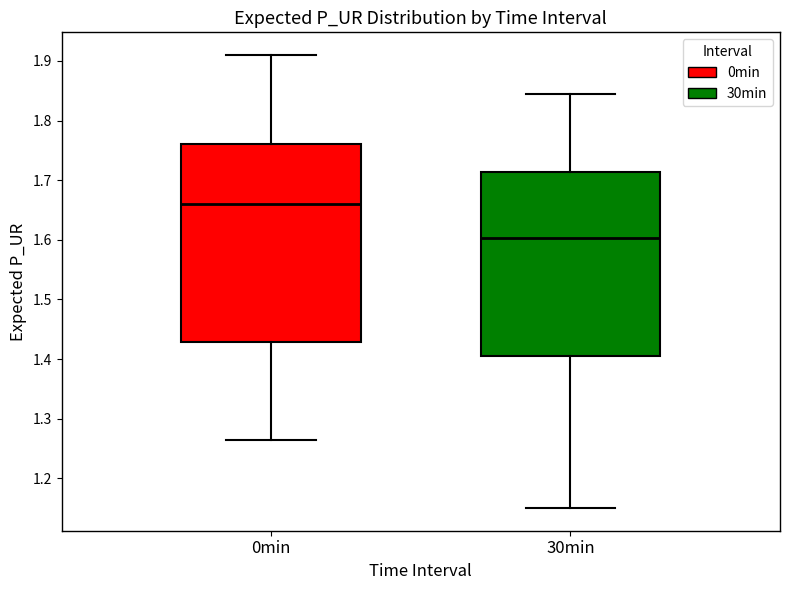

Which box's median line is the highest?

0min